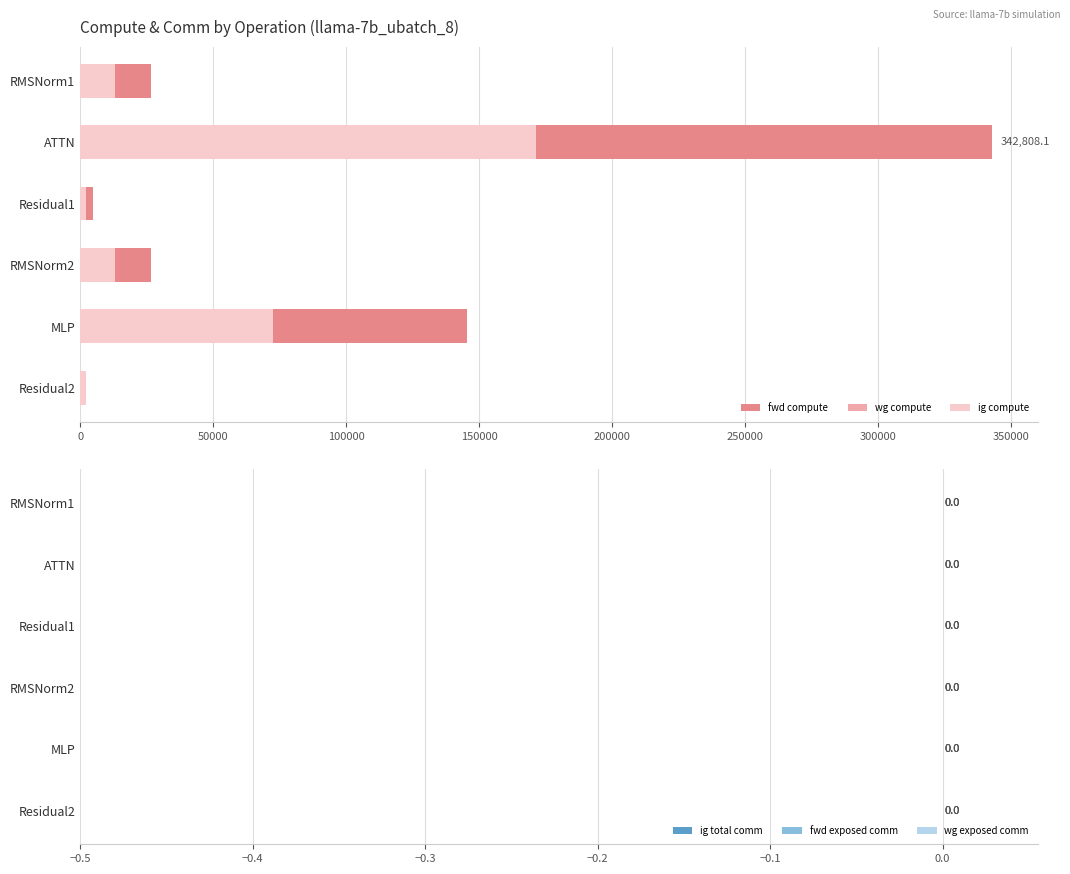

At 250000, list the series in order from largest to smallest.

fwd compute, wg compute, ig compute, ig total comm, fwd exposed comm, wg exposed comm